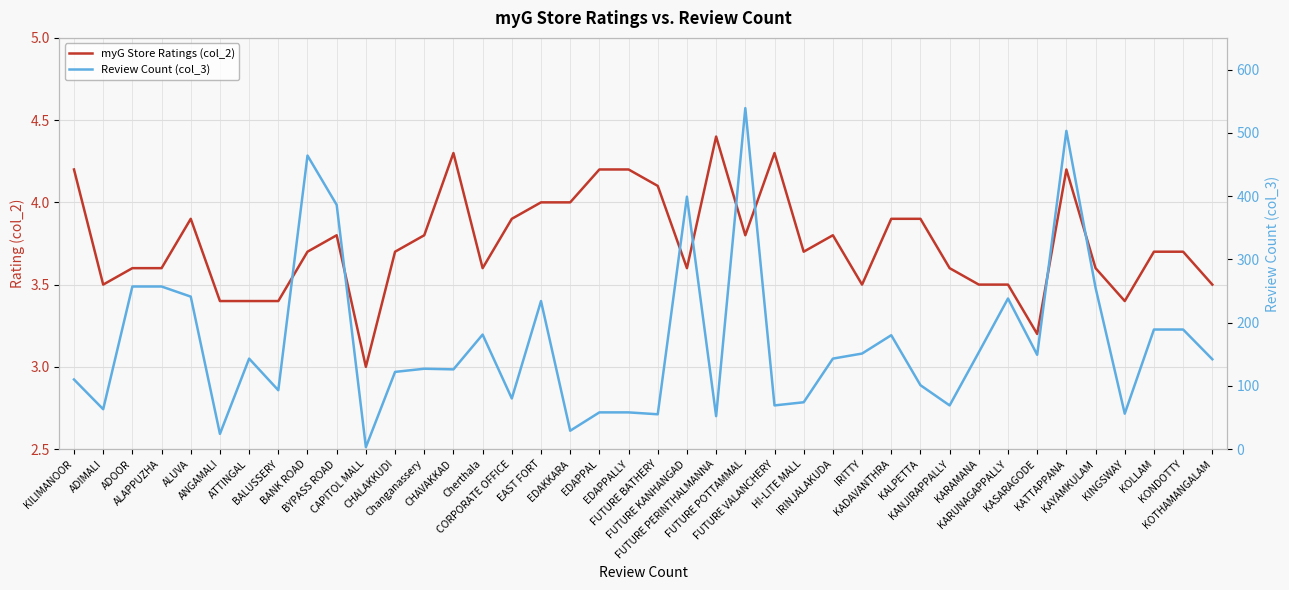

What is the difference between the maximum and second lowest values in the myG Store Ratings (col_2) series?

1.2